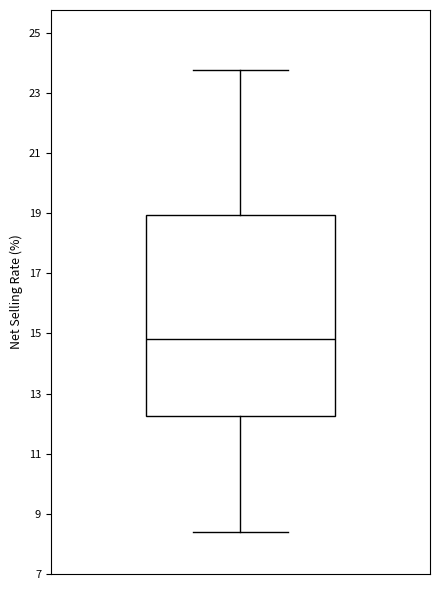

Where does the lower whisker of the box end on the y-axis? The values are not printed on the chart, so give them approximately, as read against the axis.

8.4